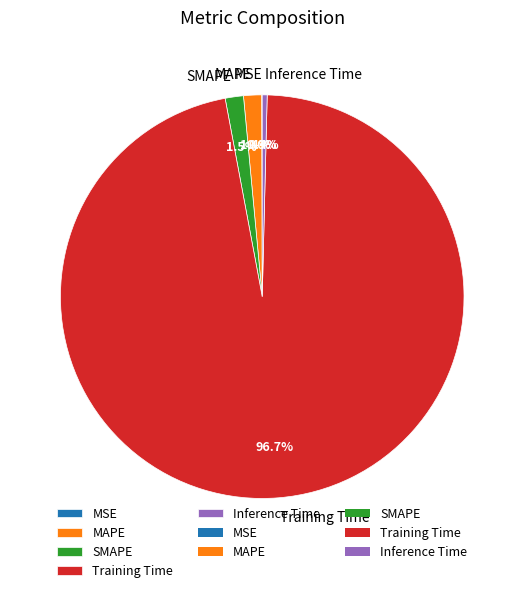

How much of the chart is everything except MAPE?

98.6%